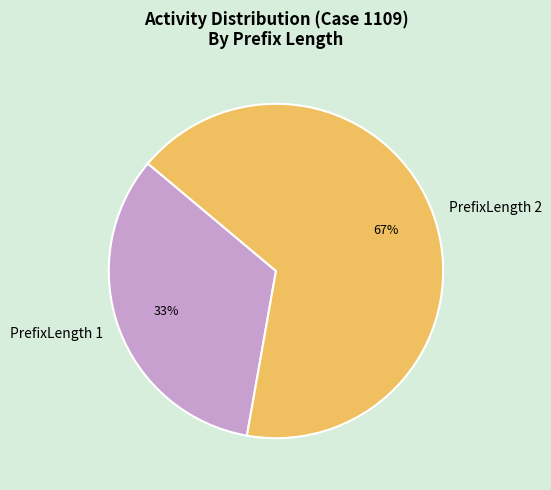

True or false: PrefixLength 1 accounts for 33% of the total.

True